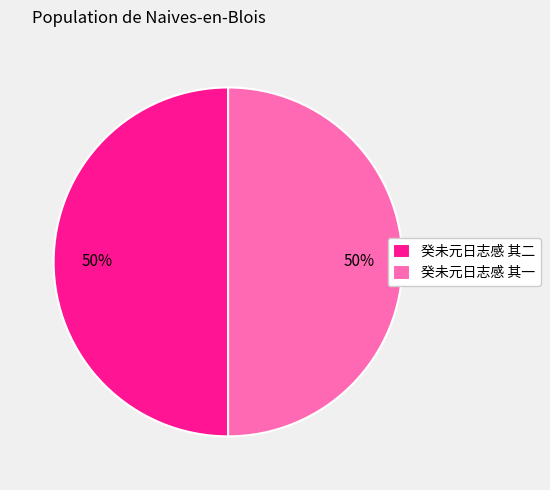

Do 癸未元日志感 其一 and 癸未元日志感 其二 together represent more than half of the pie?

Yes